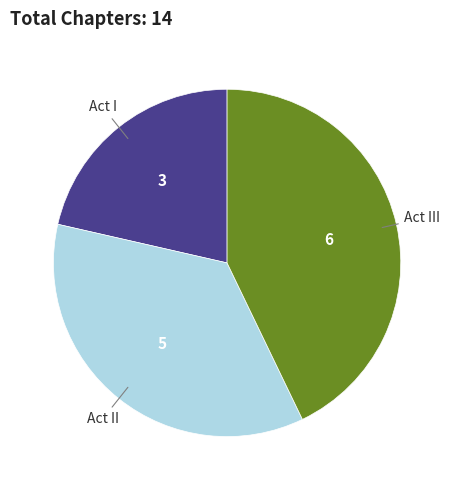

Is there any slice that represents more than half of the pie?

No